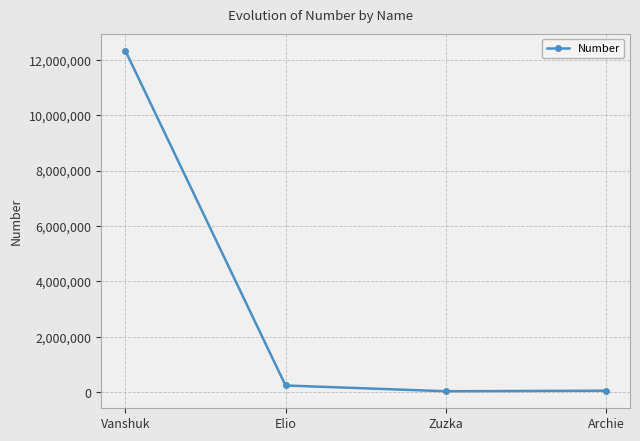

Is it true that the value at Vanshuk is 12335462?

True